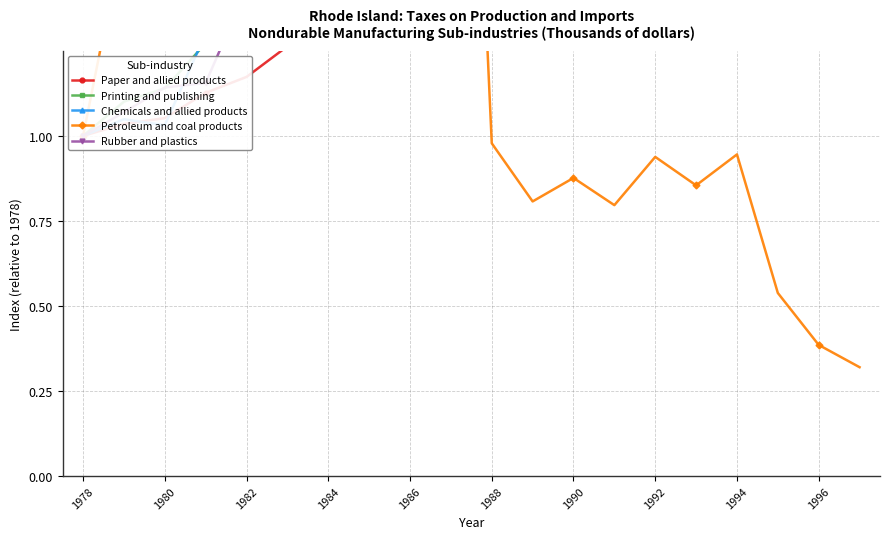

Reading left to right, extract all data points from this chart.

Paper and allied products: 1.0	1.0	1.1	1.1	1.2	1.3	1.4	1.5	1.6	1.6	1.6	1.9	2.2	2.6	3.5	3.2	3.6	4.1	4.2	4.2
Printing and publishing: 1.0	1.1	1.1	1.3	1.5	1.6	1.9	2.2	2.5	2.6	2.7	3.1	3.3	3.9	4.7	4.2	4.6	5.2	6.1	5.5
Chemicals and allied products: 1.0	1.0	1.0	1.3	1.7	1.7	1.9	1.9	1.7	2.1	2.3	2.4	3.4	4.3	4.8	5.3	5.6	5.0	4.1	3.6
Petroleum and coal products: 1.0	1.6	1.5	1.7	2.4	1.9	2.3	3.1	2.7	3.6	1.0	0.8	0.9	0.8	0.9	0.9	0.9	0.5	0.4	0.3
Rubber and plastics: 1.0	1.1	1.1	1.2	1.4	1.4	1.5	1.7	1.8	1.9	2.1	2.7	3.0	3.7	4.4	4.1	4.4	4.9	5.2	5.5